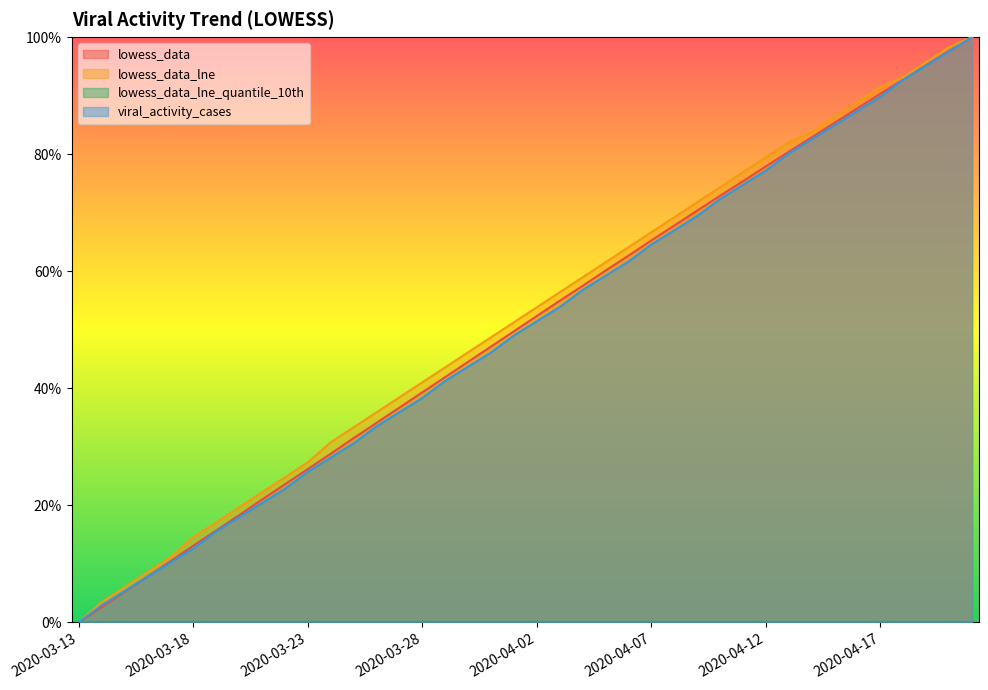

Does the chart display data point markers on the line(s)?

No